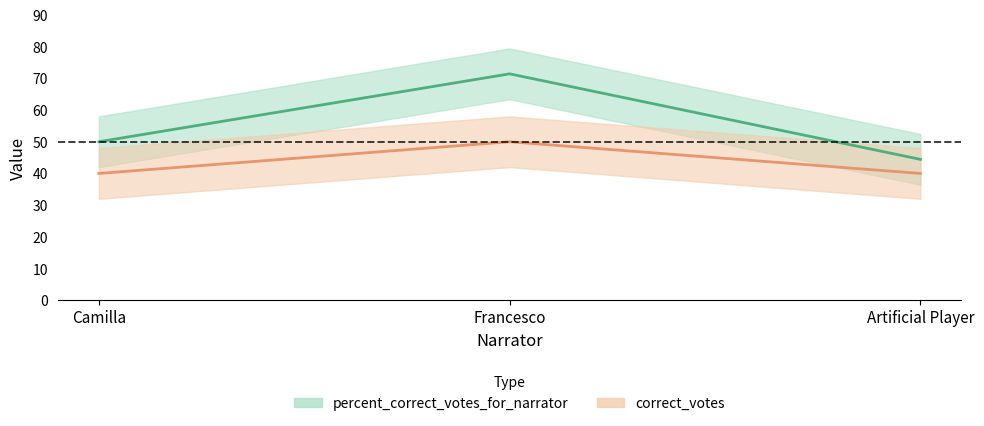

What are all the series names shown in the legend?

percent_correct_votes_for_narrator, correct_votes